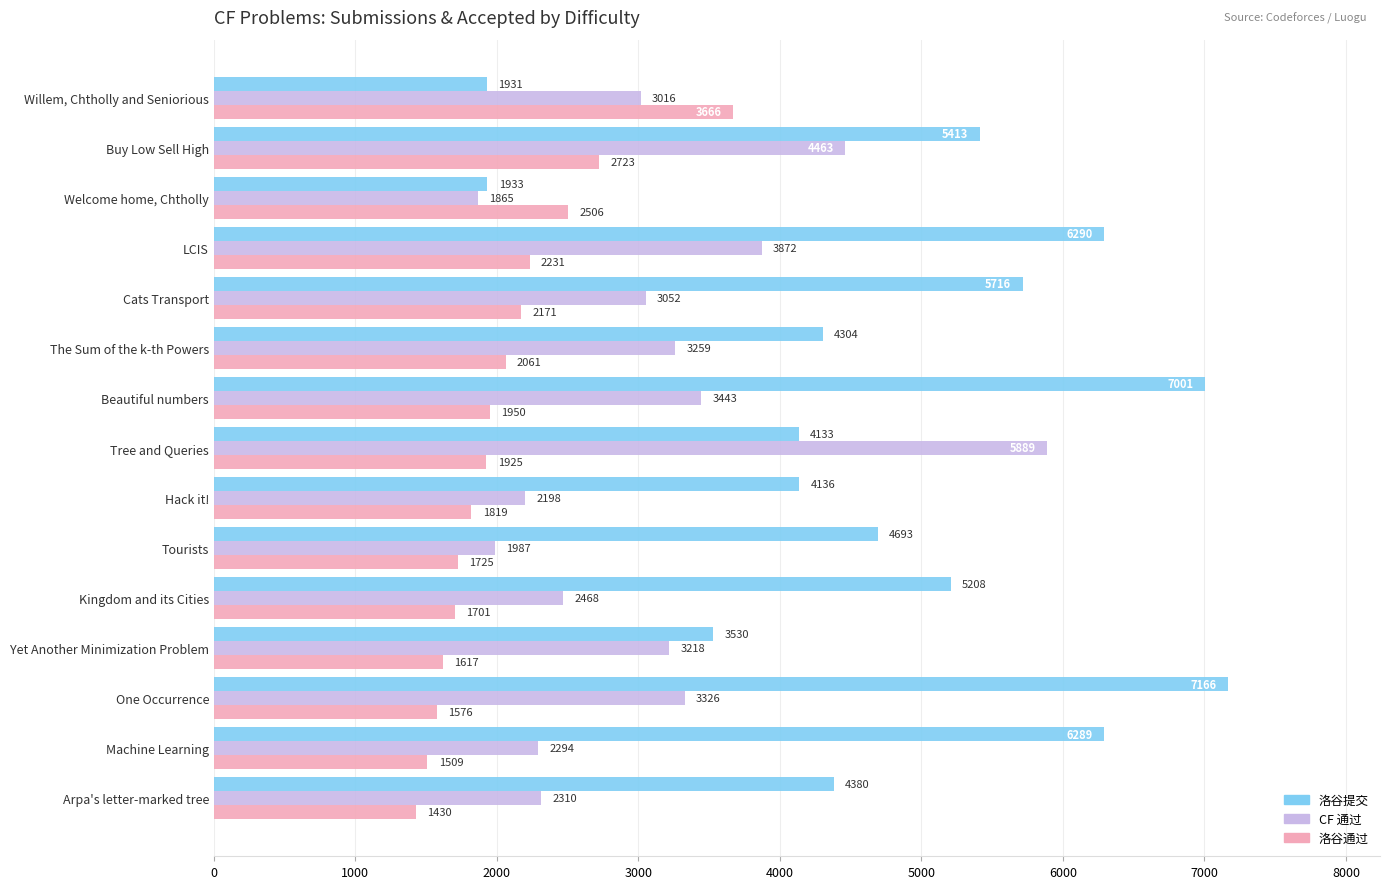

What are all the series names shown in the legend?

洛谷提交, CF 通过, 洛谷通过